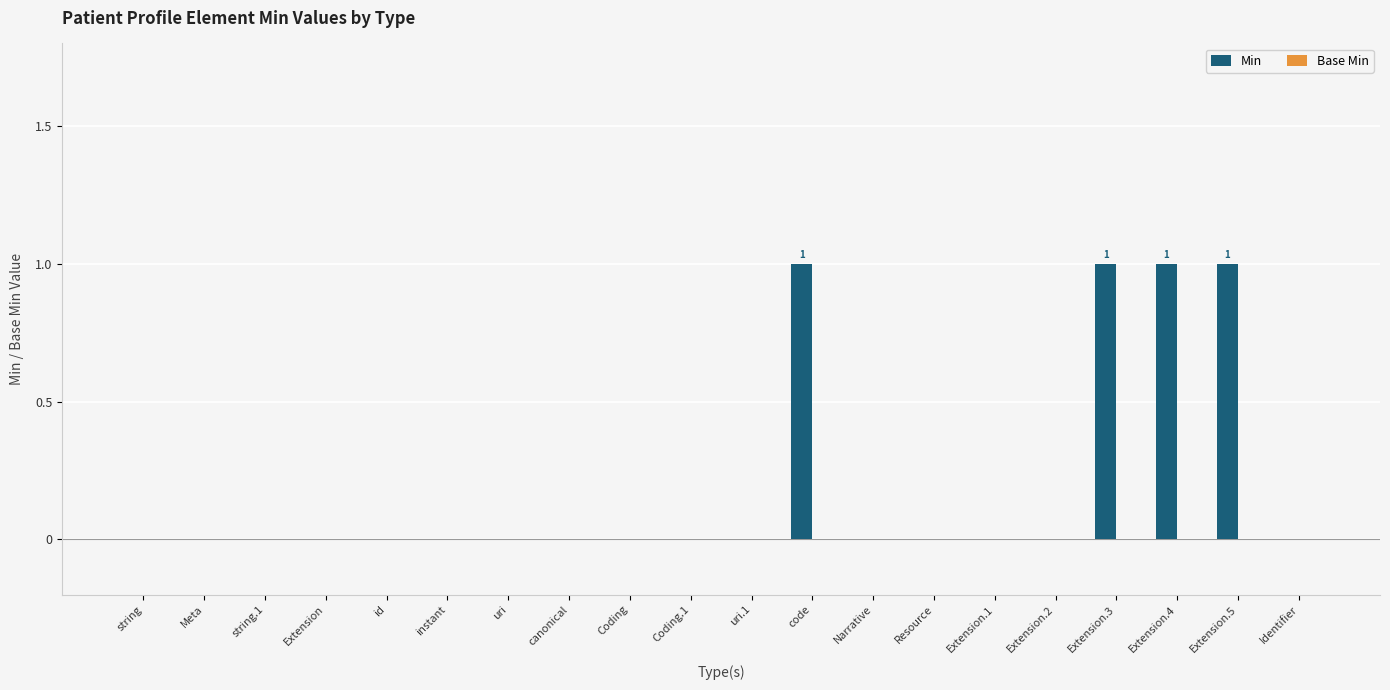

The value at Resource is 1. True or false?

False